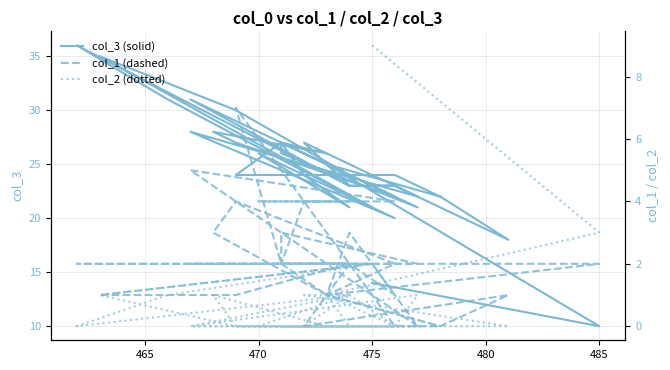

True or false: col_1 (dashed) has more than 2 interior local peaks.

True